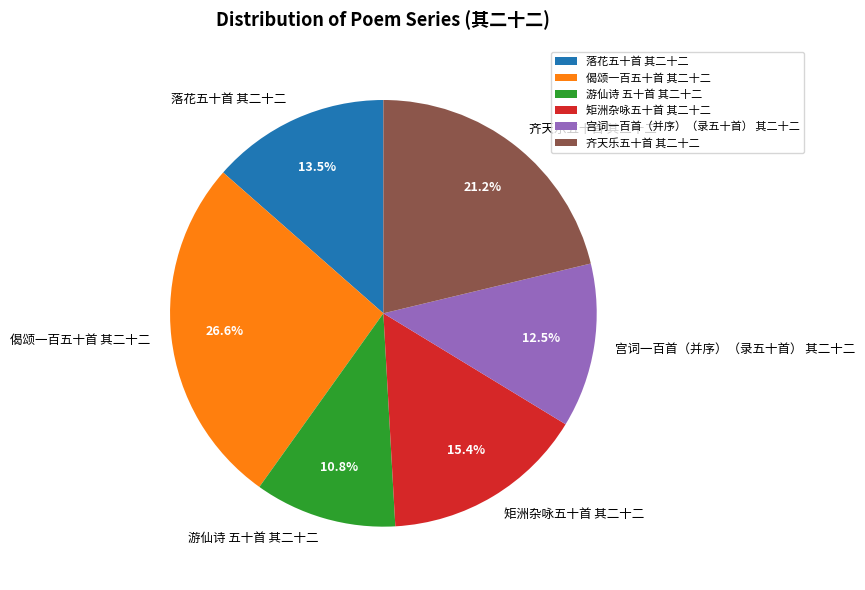

Which slice is the largest?

偈颂一百五十首 其二十二